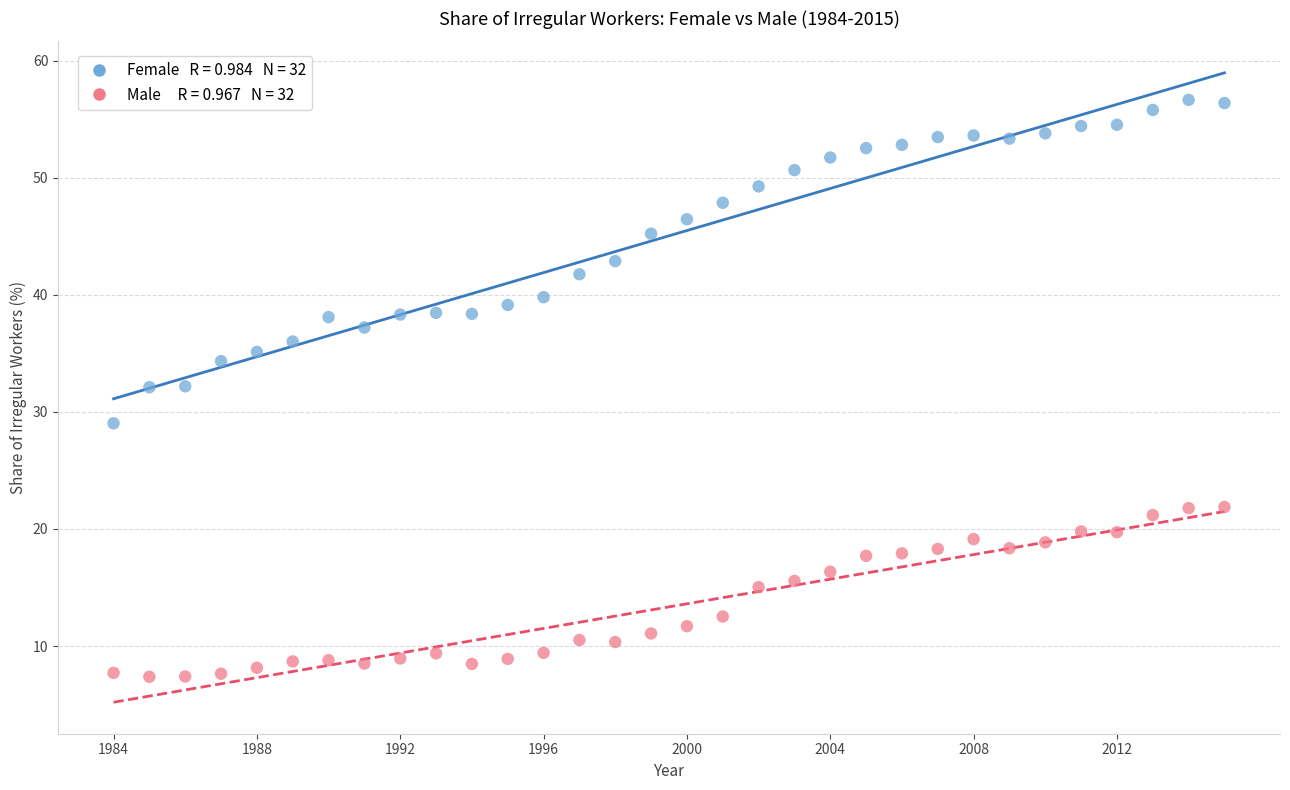

Across all data points, what is the range of Y values (max minus min)?

49.3